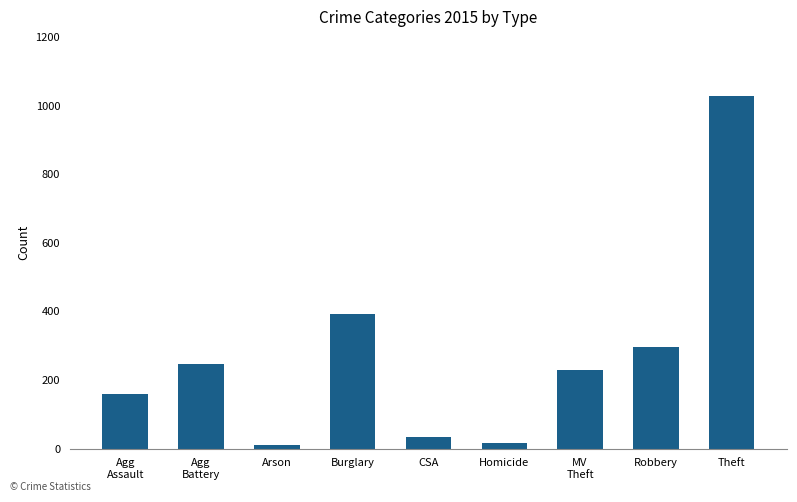

What is the maximum value shown in the chart?

1027